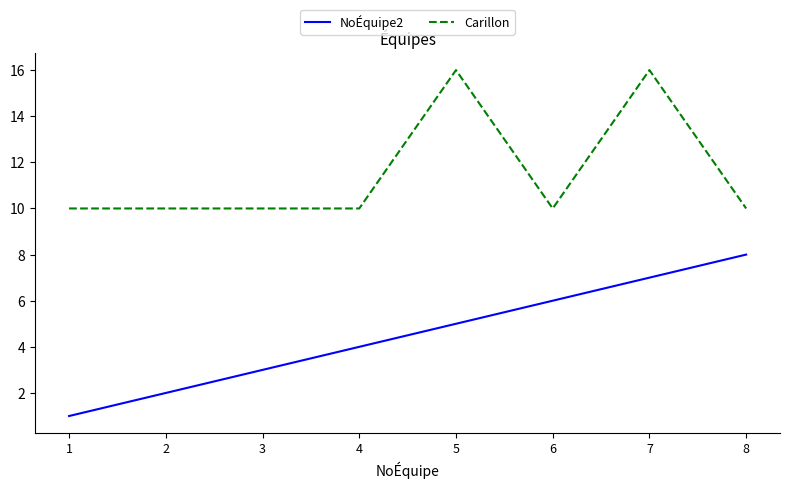

What are all the series names shown in the legend?

NoÉquipe2, Carillon